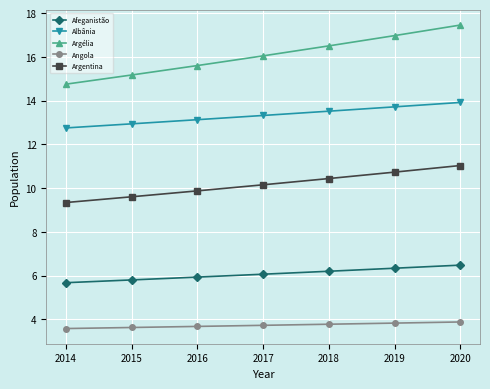

What is the approximate value of Argélia at 2015?

15.2